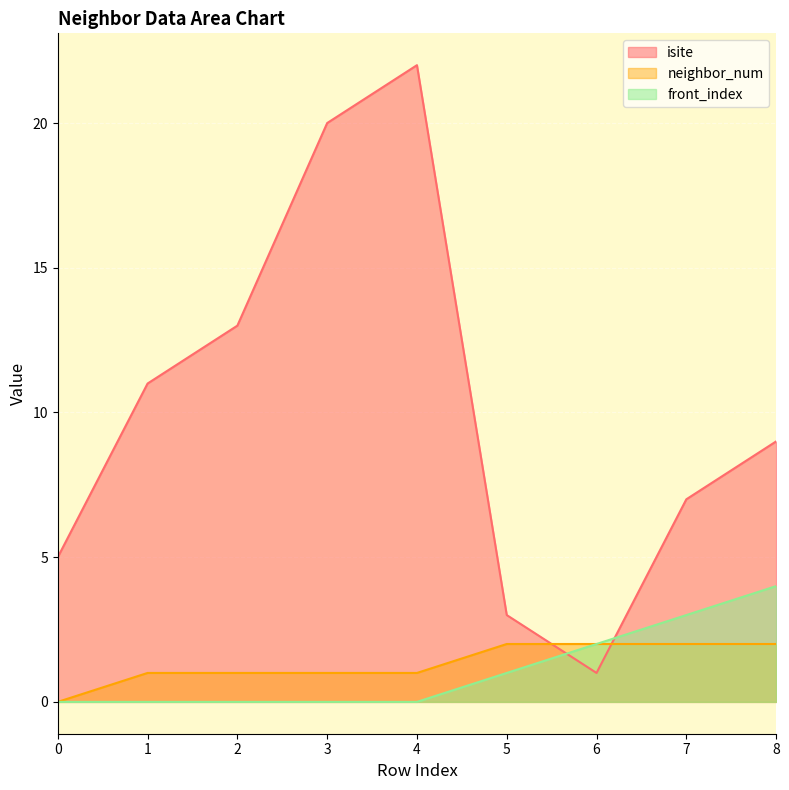

Reading left to right, extract all data points from this chart.

isite: 5	11	13	20	22	3	1	7	9
neighbor_num: 0	1	1	1	1	2	2	2	2
front_index: 0	0	0	0	0	1	2	3	4